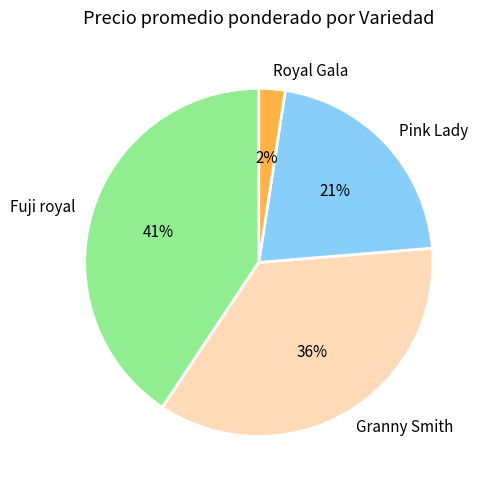

Is it true that Fuji royal is 41% of the pie?

True